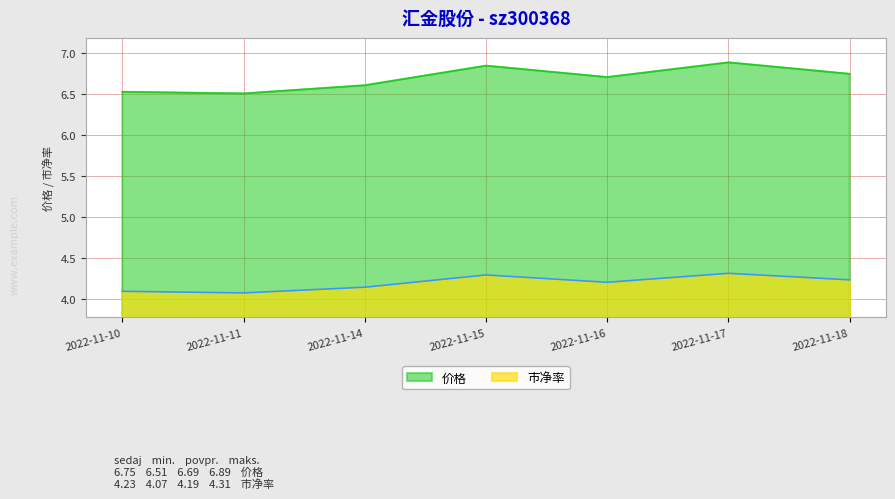

Is the value of 价格 at 2022-11-11 greater than the value of 市净率 at 2022-11-14?

Yes